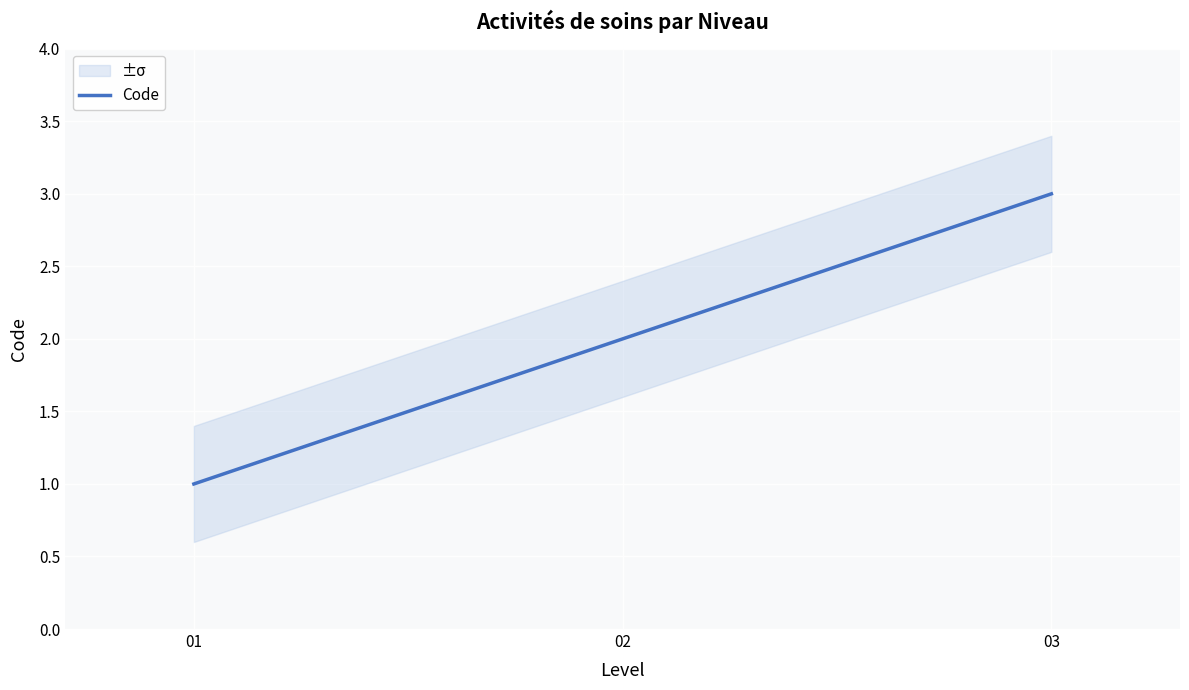

Reading left to right, list all the values displayed in this chart.

01=1	02=2	03=3